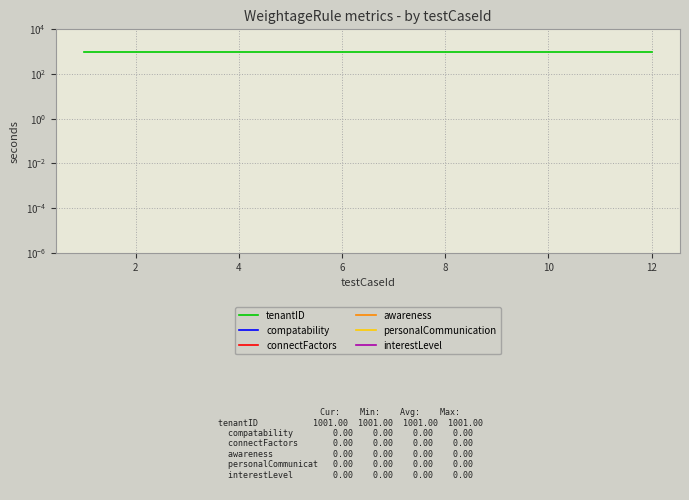

True or false: personalCommunication has a value of 0 at 8.

True